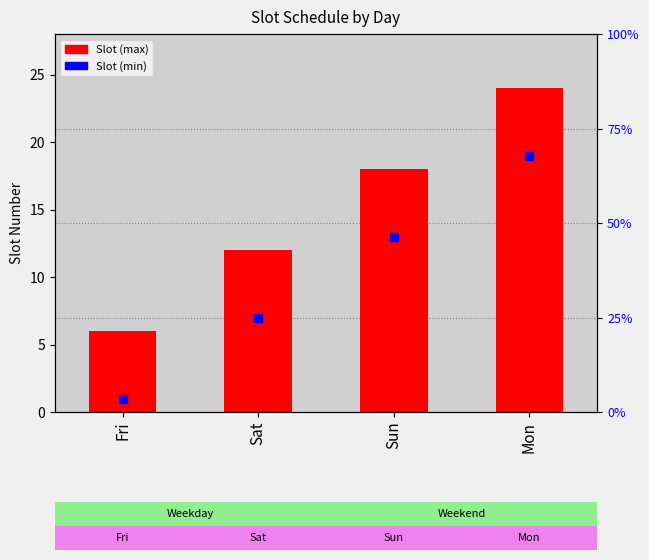

Are the bars grouped side by side (vs. stacked)?

No